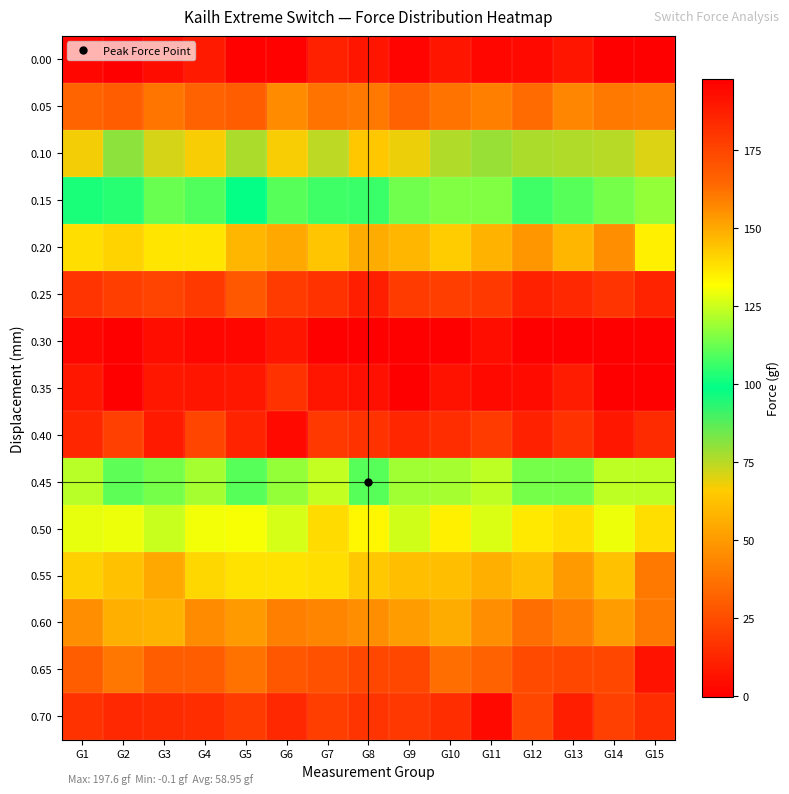

Between G5 and G8, which is larger?

G8